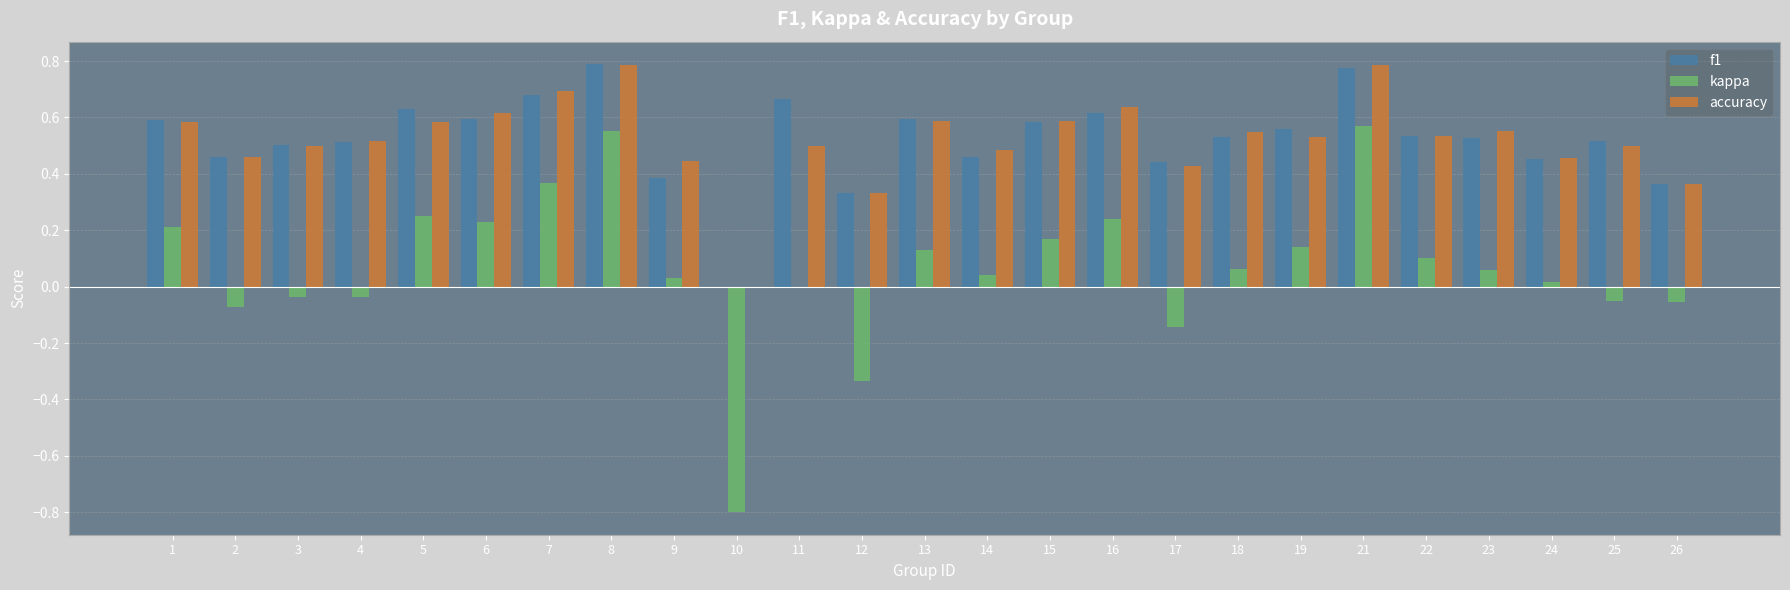

What is the total value across all series at 10?

-0.8